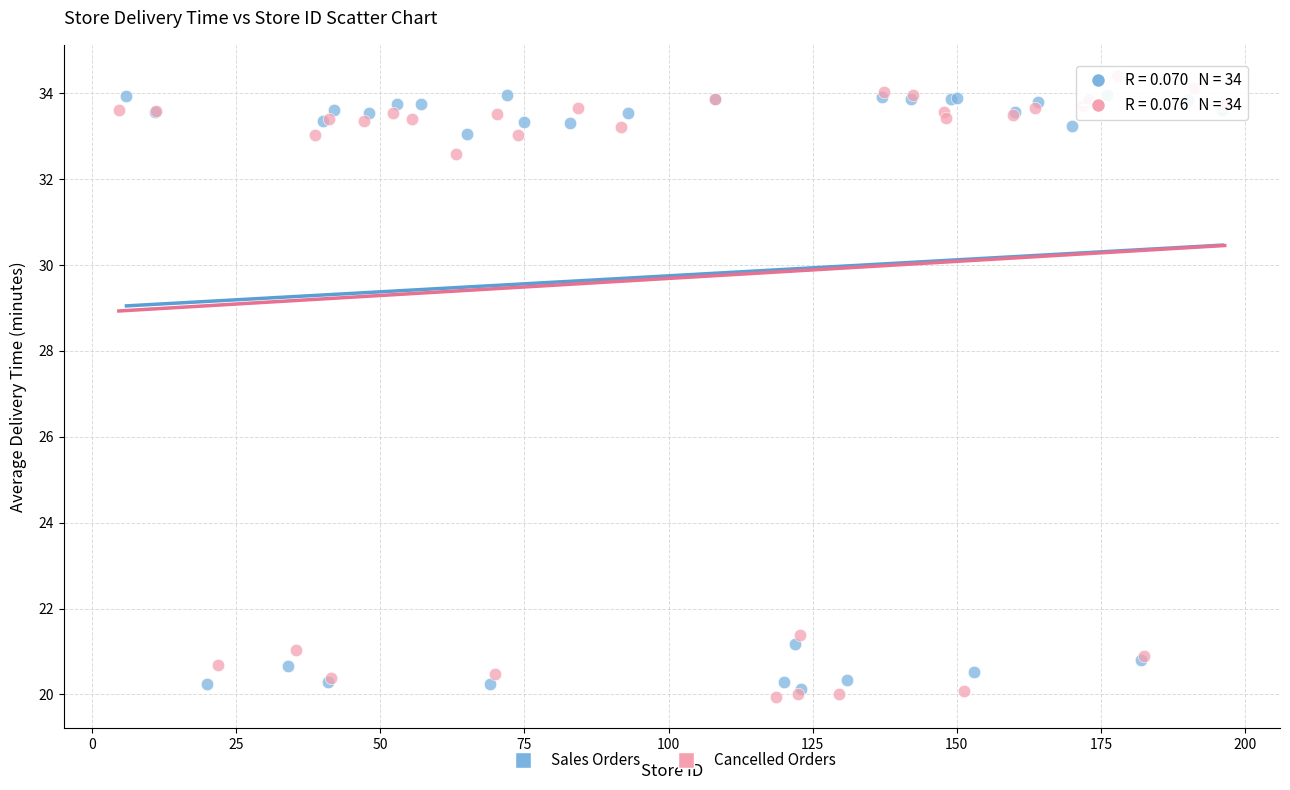

What are all the series names shown in the legend?

Sales Orders, Cancelled Orders